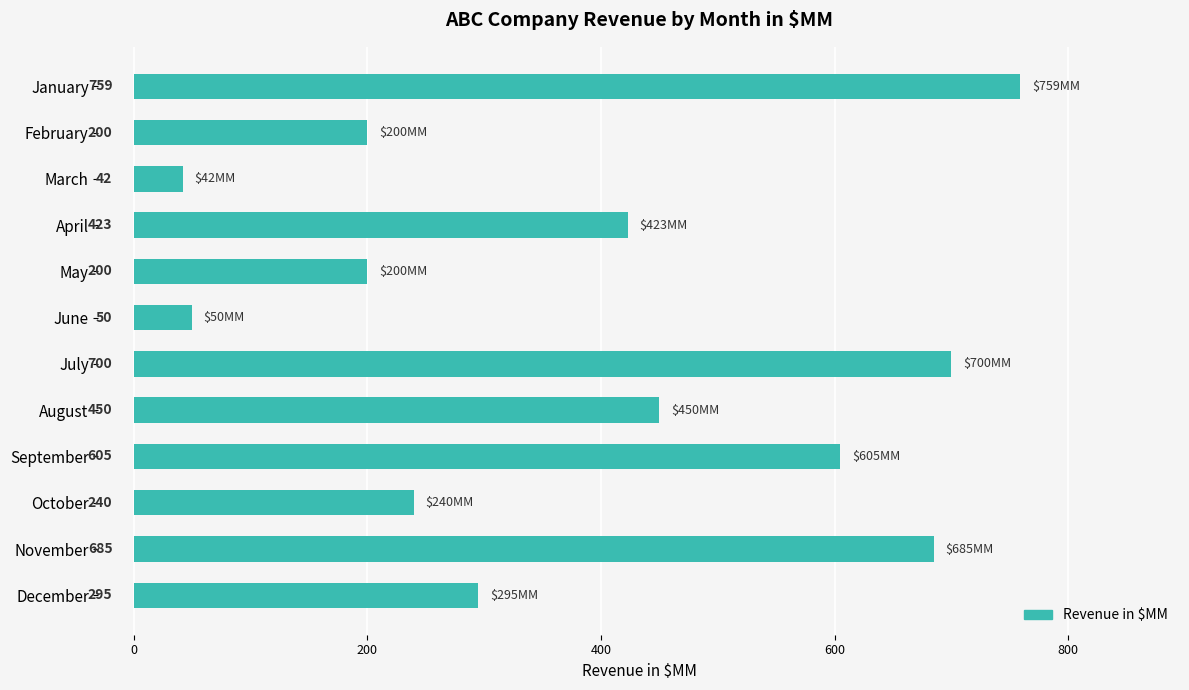

What is the difference between the second highest and second lowest values?

650